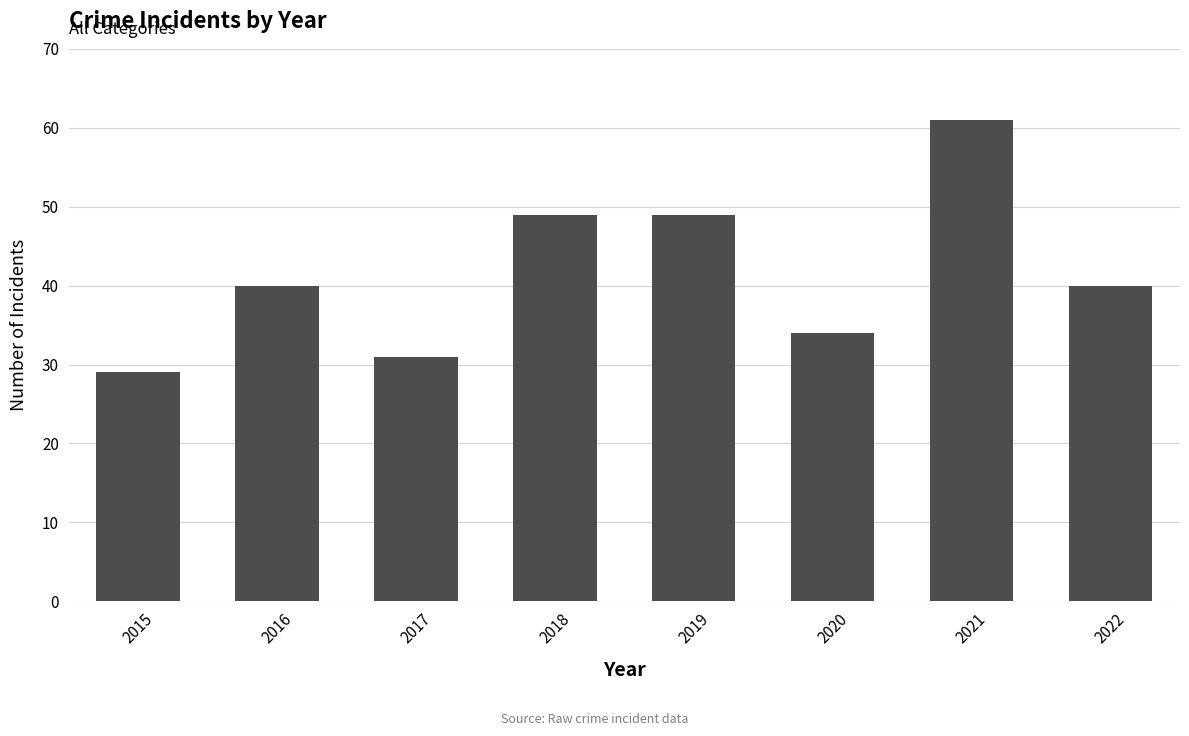

Reading right to left, transcribe all the data shown in this chart.

40	61	34	49	49	31	40	29